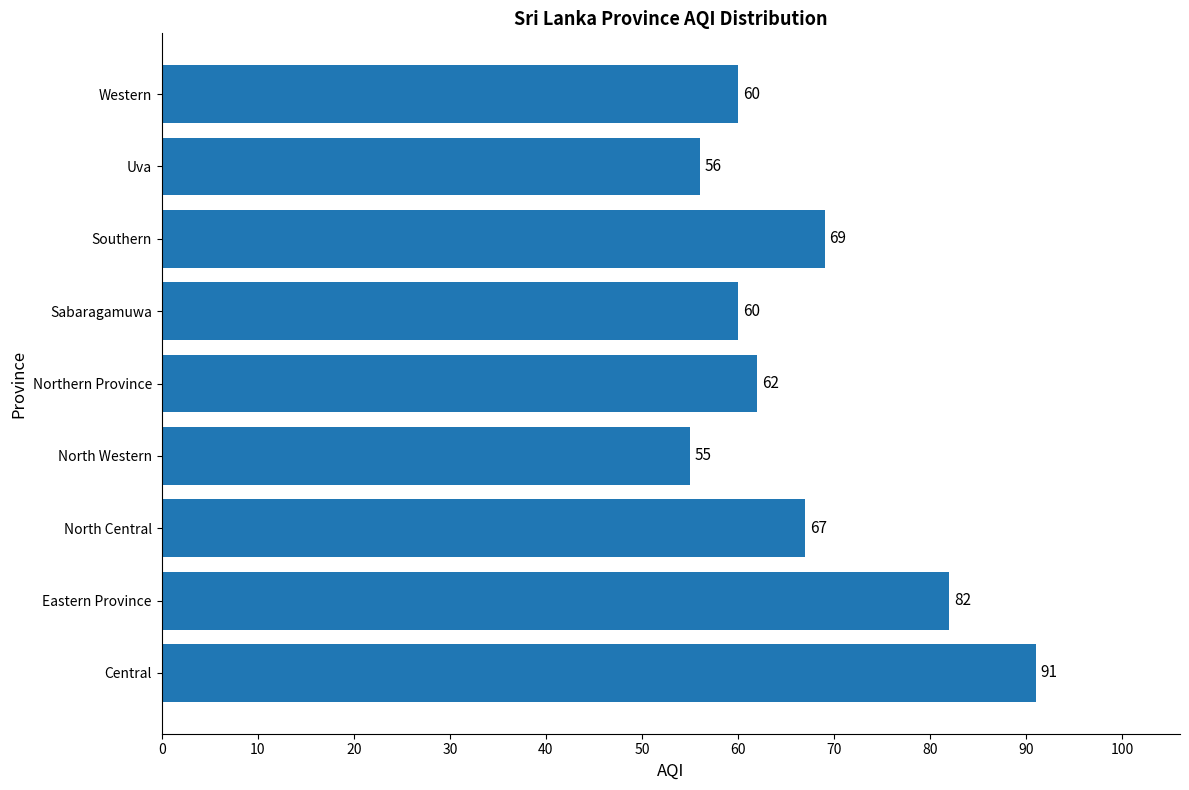

Are the bars grouped side by side (vs. stacked)?

No